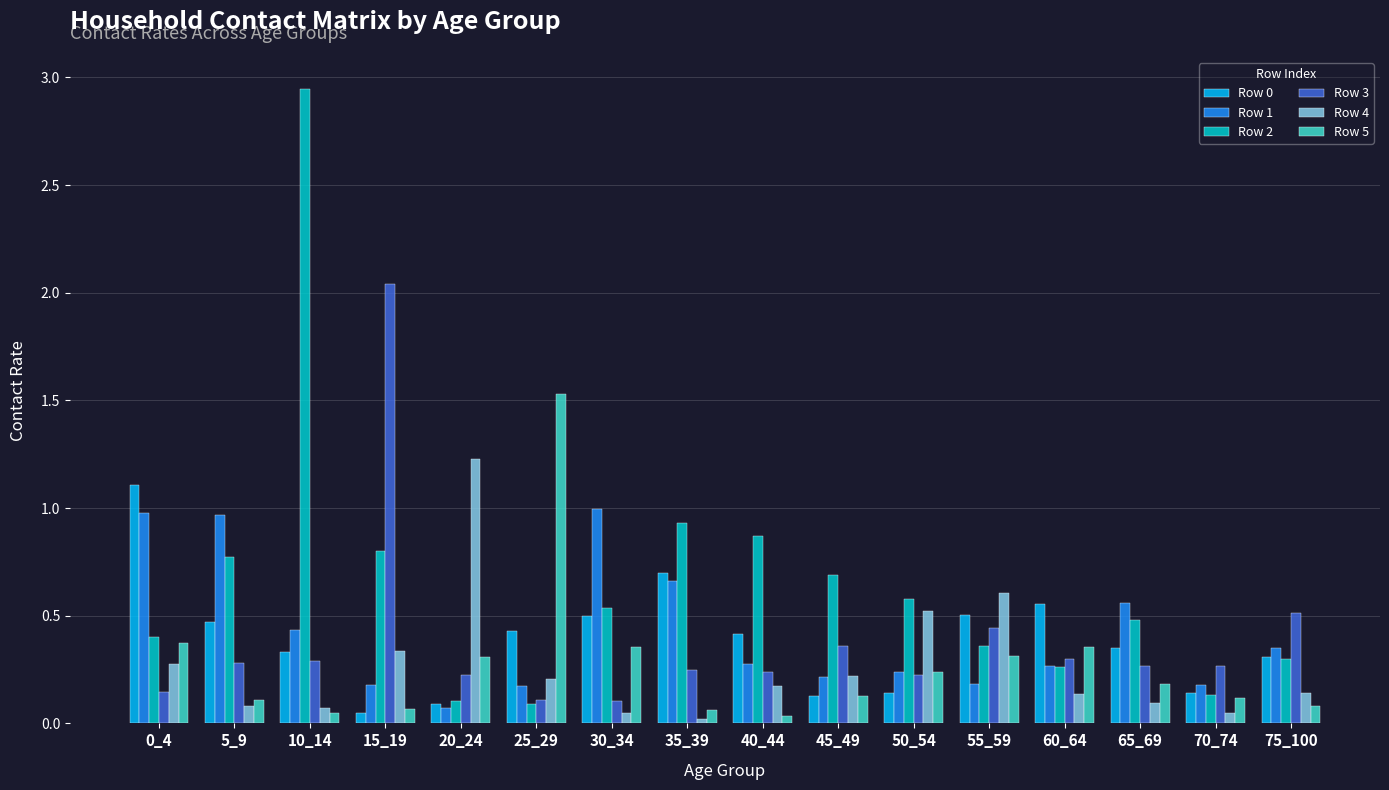

What is the total value across all series at 65_69?

1.9